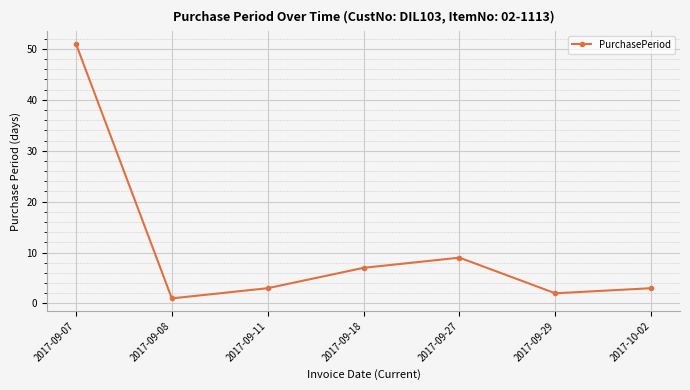

What is the difference between the maximum and minimum values?

50